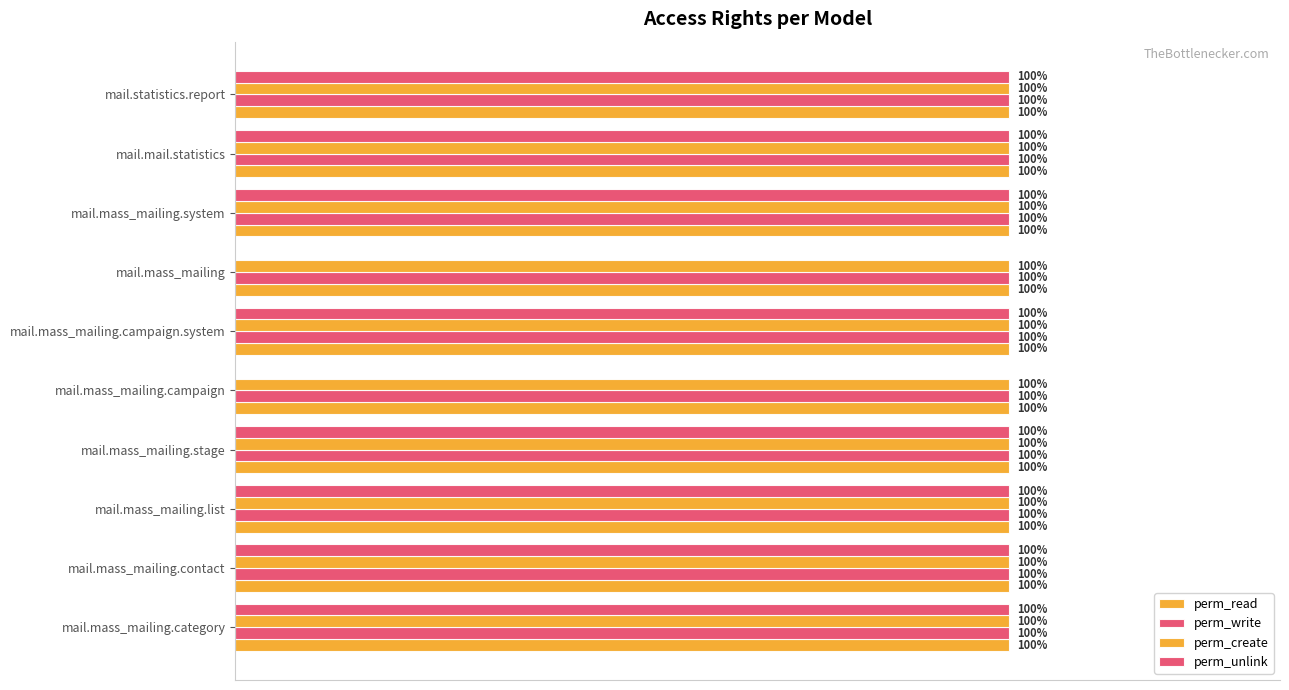

How many categories are shown in the chart?

10